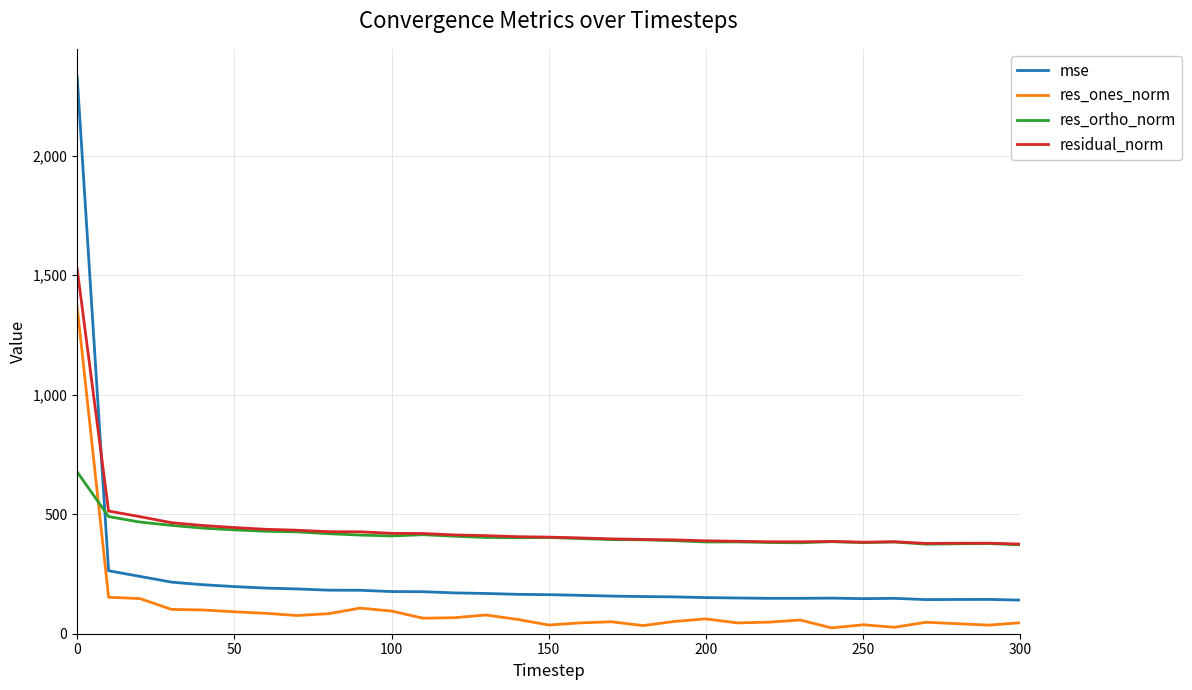

Does the chart display data point markers on the line(s)?

No